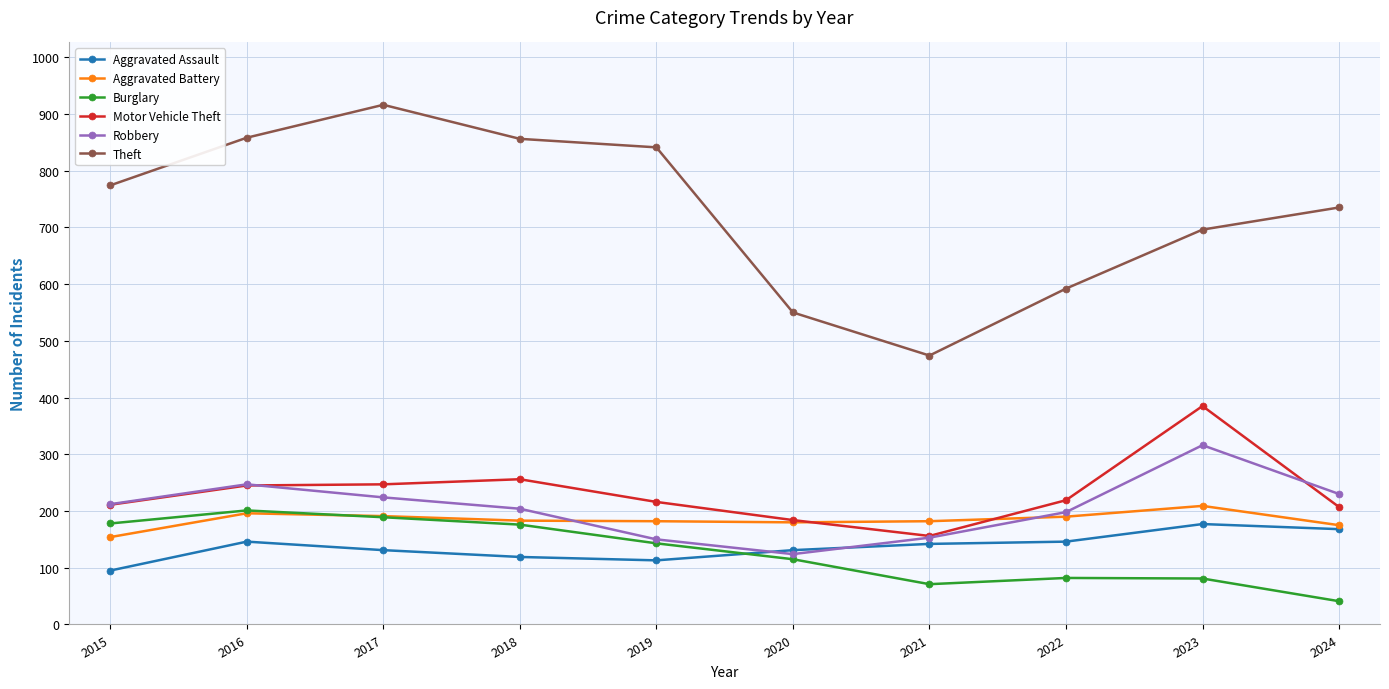

What is the value of the Aggravated Assault point at the 3rd from the left?

131